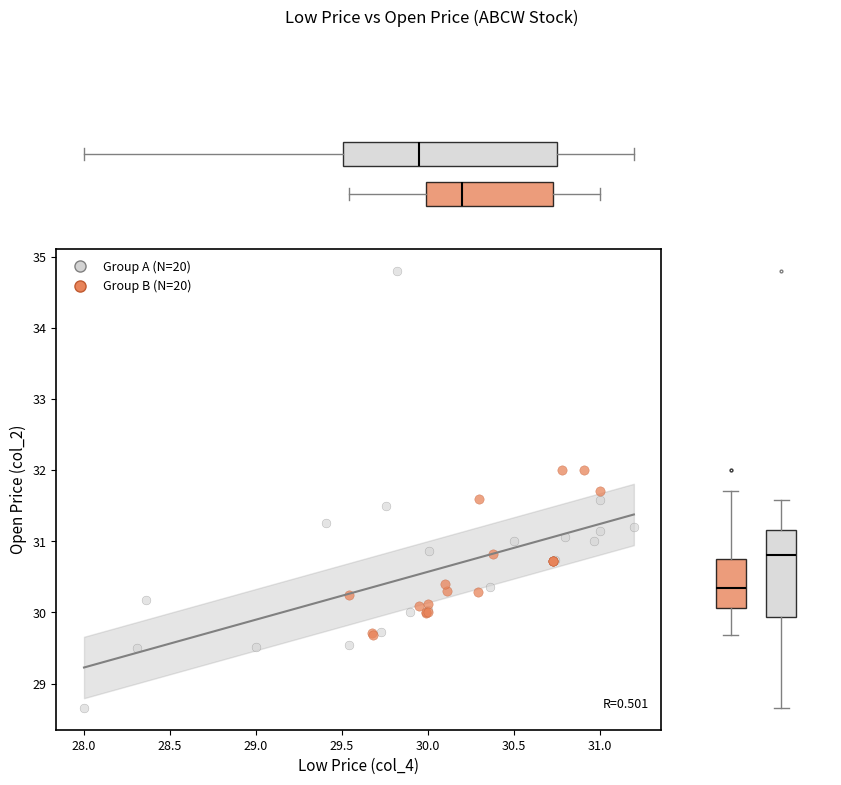

Which series has the largest Y range (max minus min)?

Group A (N=20)